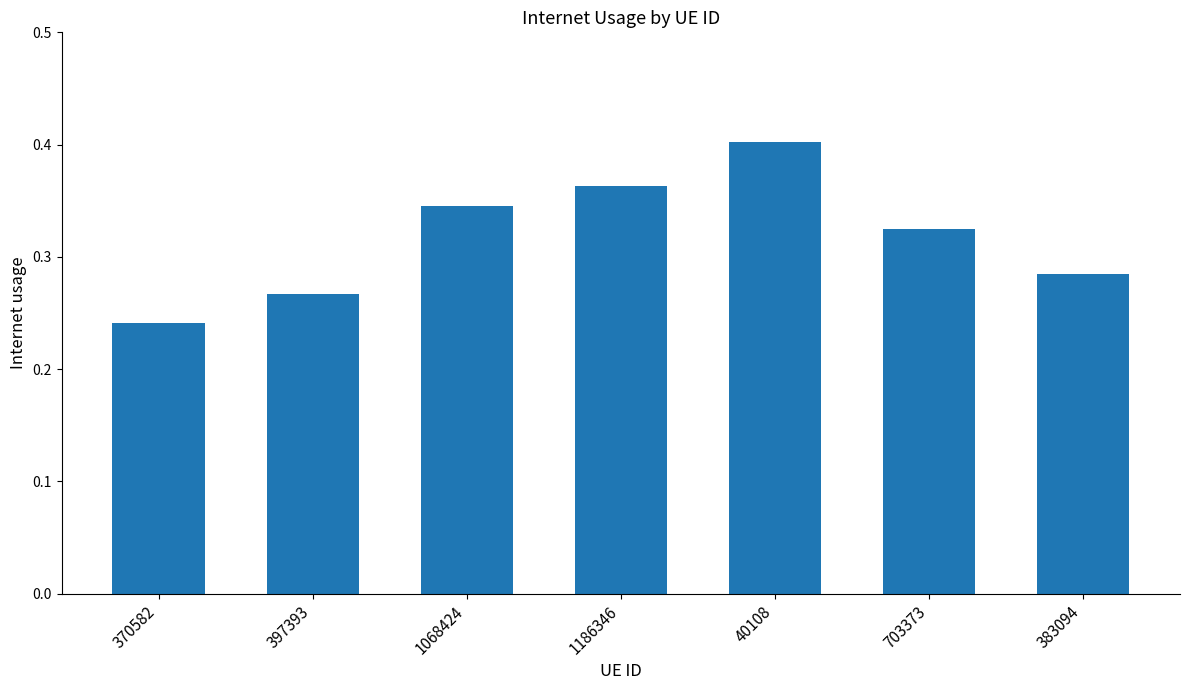

At which category does the chart reach its minimum across all series?

370582